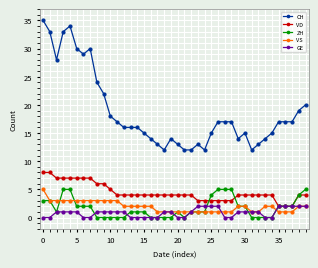

What are all the series names shown in the legend?

CH, VD, ZH, VS, GE